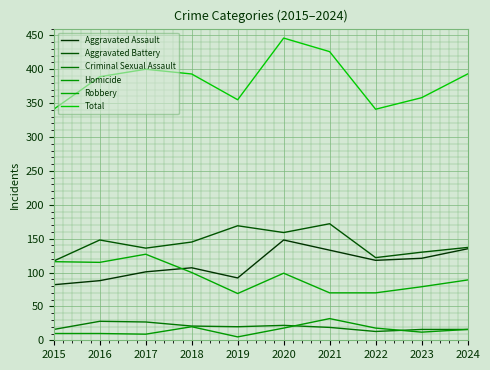

At how many categories does at least one series exceed 328?

10